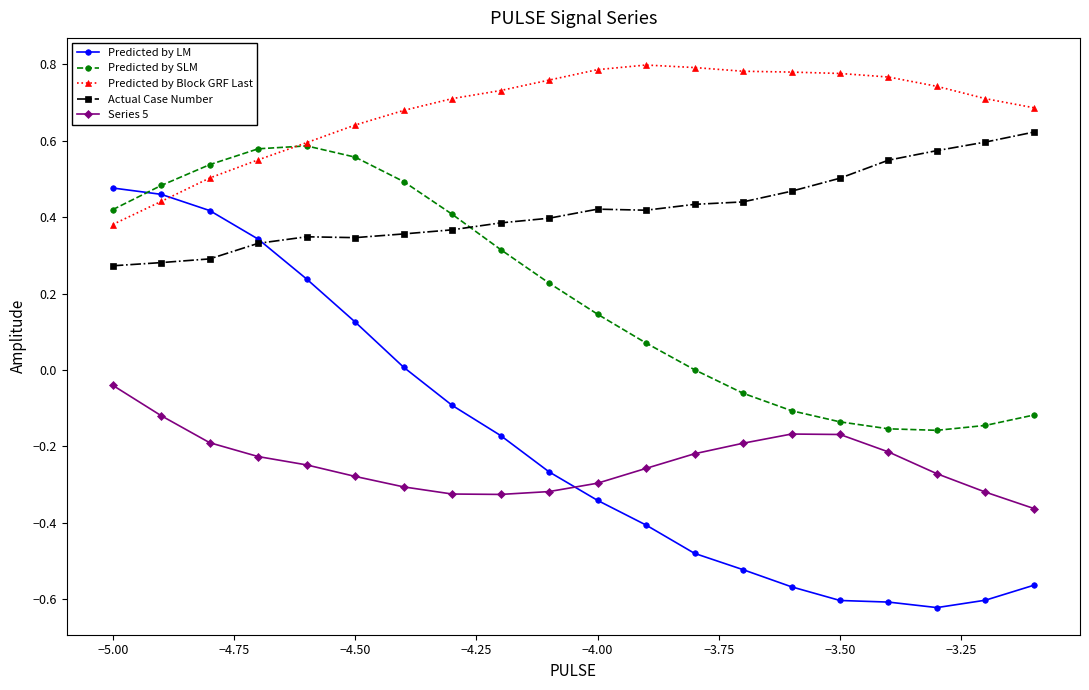

How many intersections are there between Predicted by LM and Predicted by SLM?

1